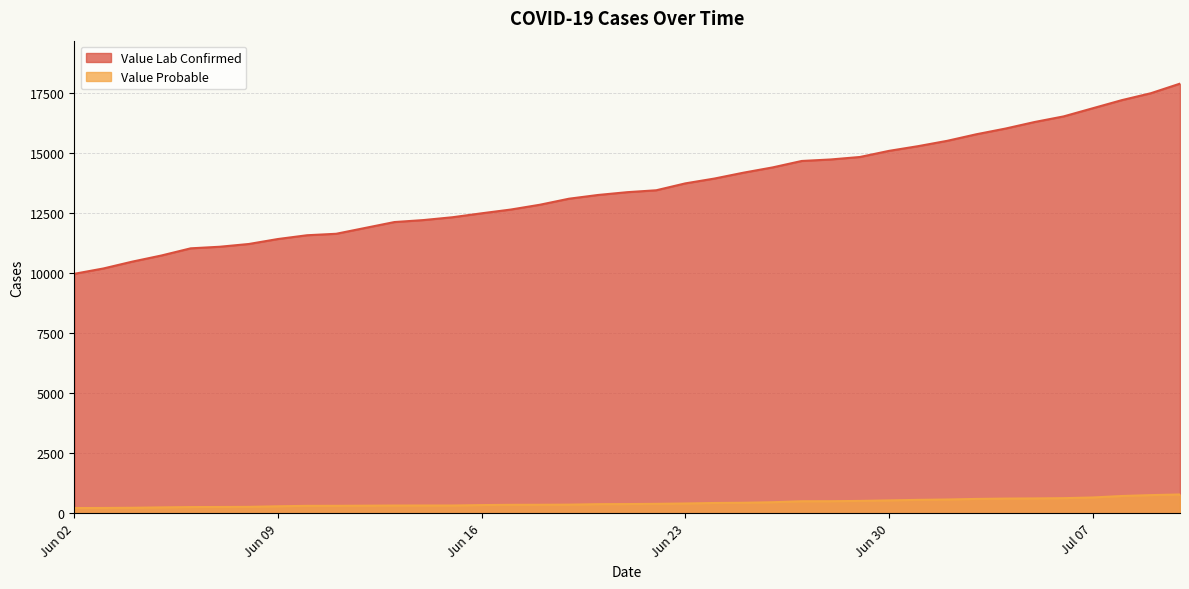

At 2020-07-06, list the series in order from largest to smallest.

Value Lab Confirmed, Value Probable